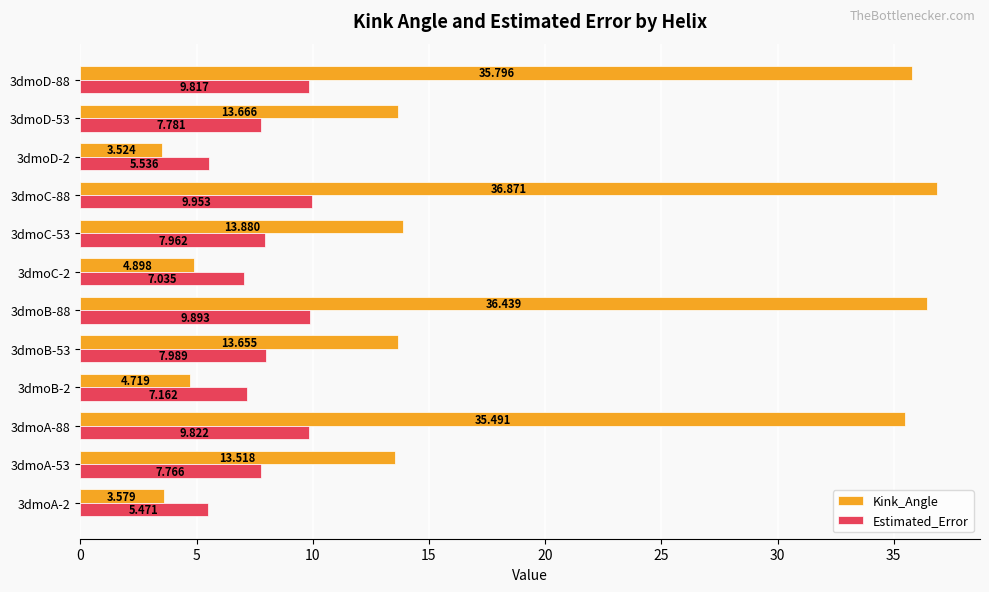

Which series has the largest range (max minus min)?

Kink_Angle